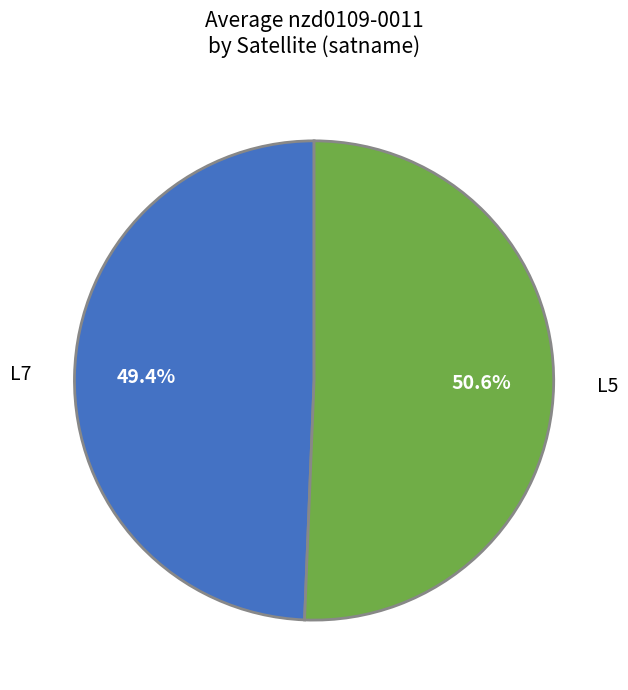

How much of the chart is everything except L7?

50.6%